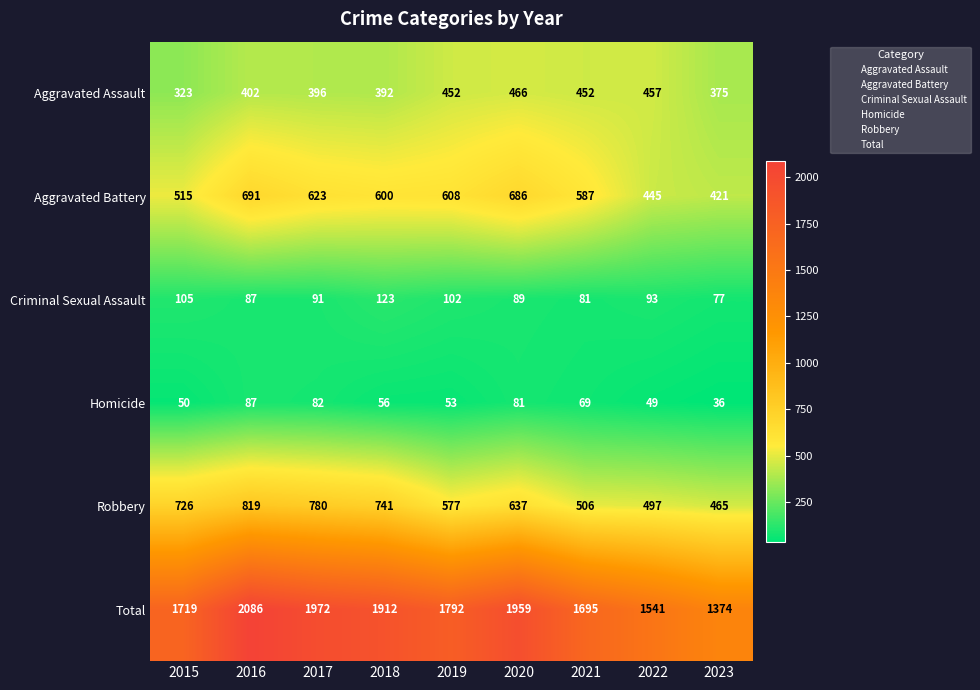

True or false: Criminal Sexual Assault has a value of 35 at 2023.

False